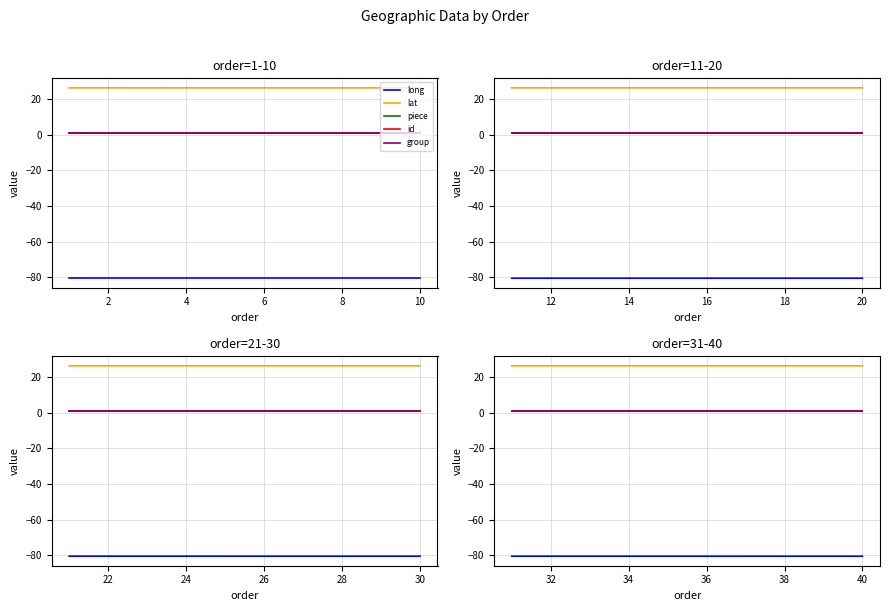

Is the value of piece at 12 greater than the value of long at 8?

Yes